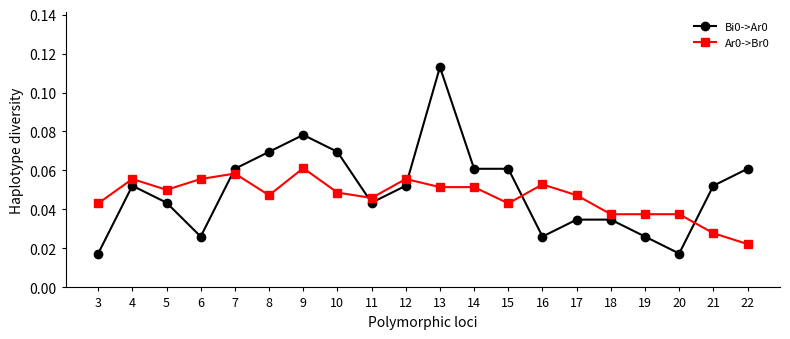

Which category has the highest value across all series?

13